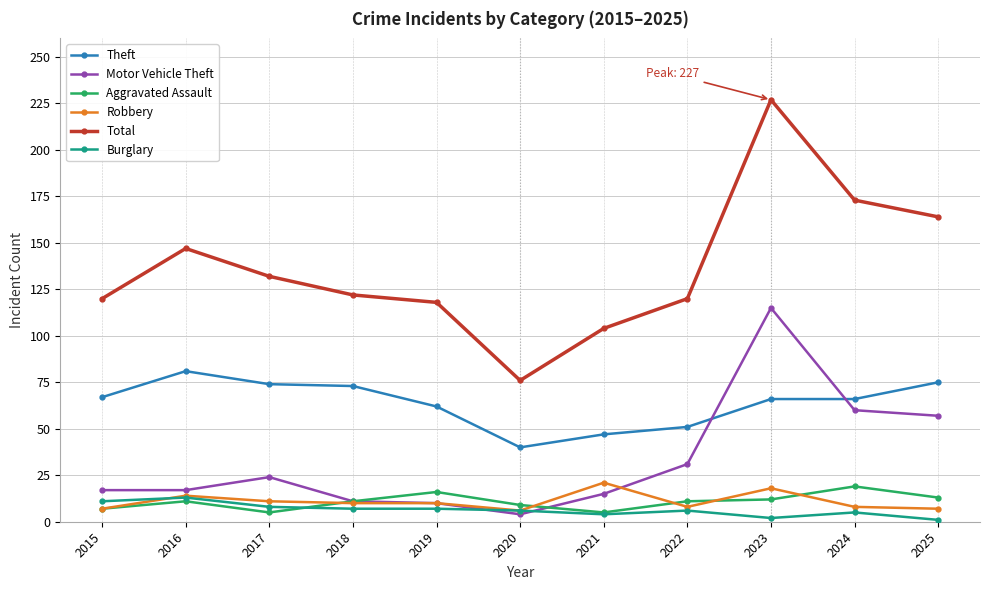

True or false: Motor Vehicle Theft has more than 1 points higher than both neighbors.

True